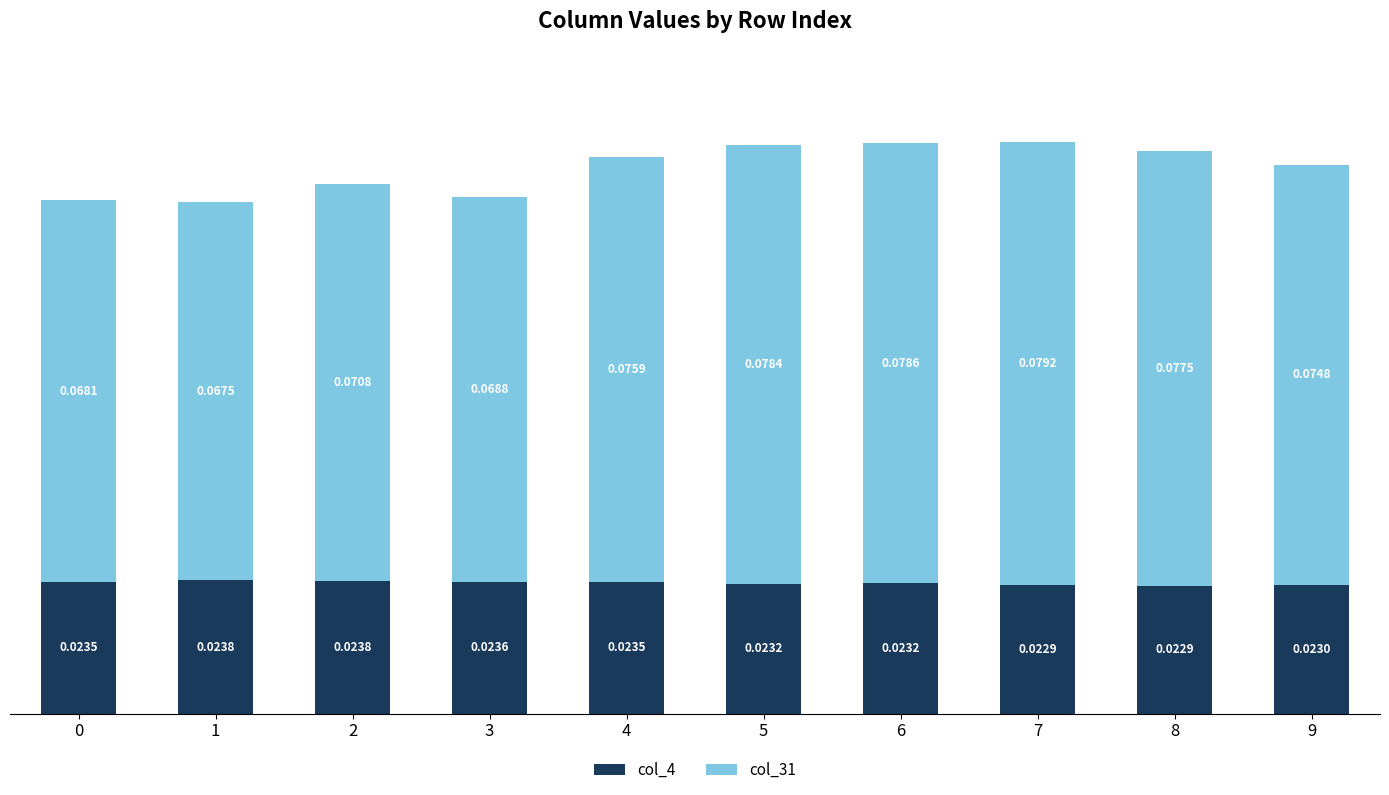

What are all the series names shown in the legend?

col_4, col_31